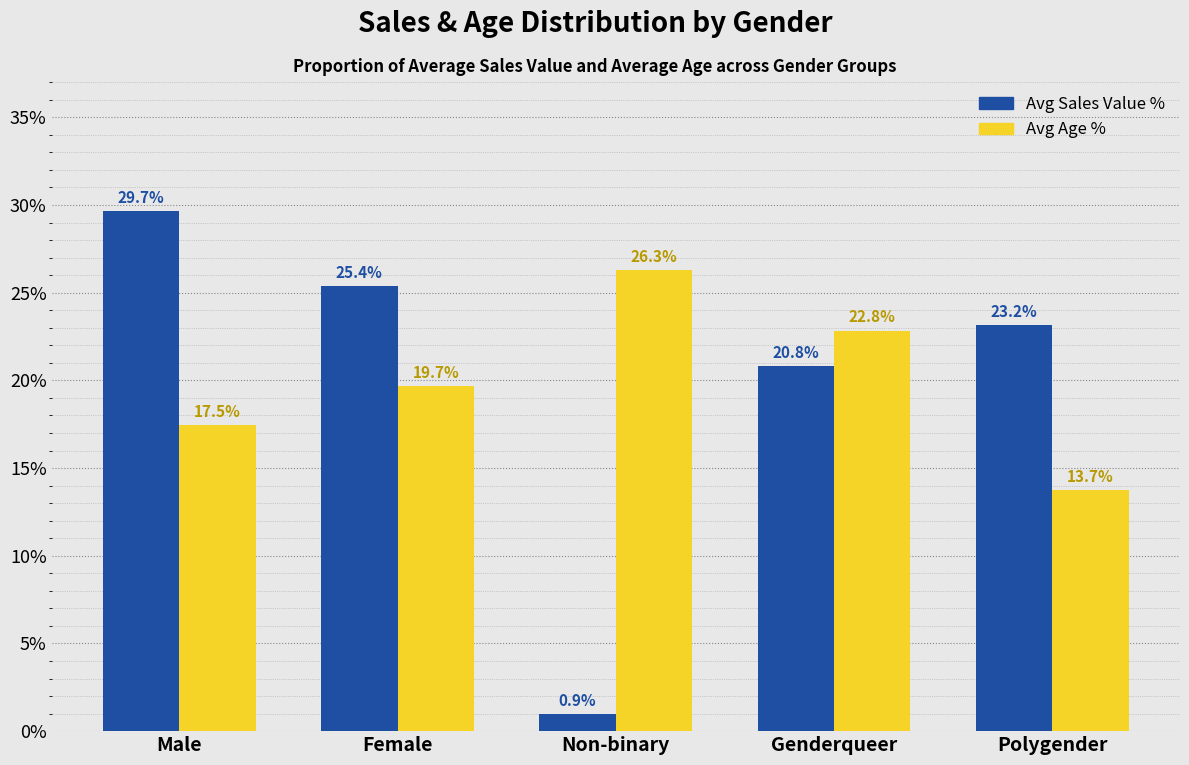

At how many categories does at least one series exceed 13?

5